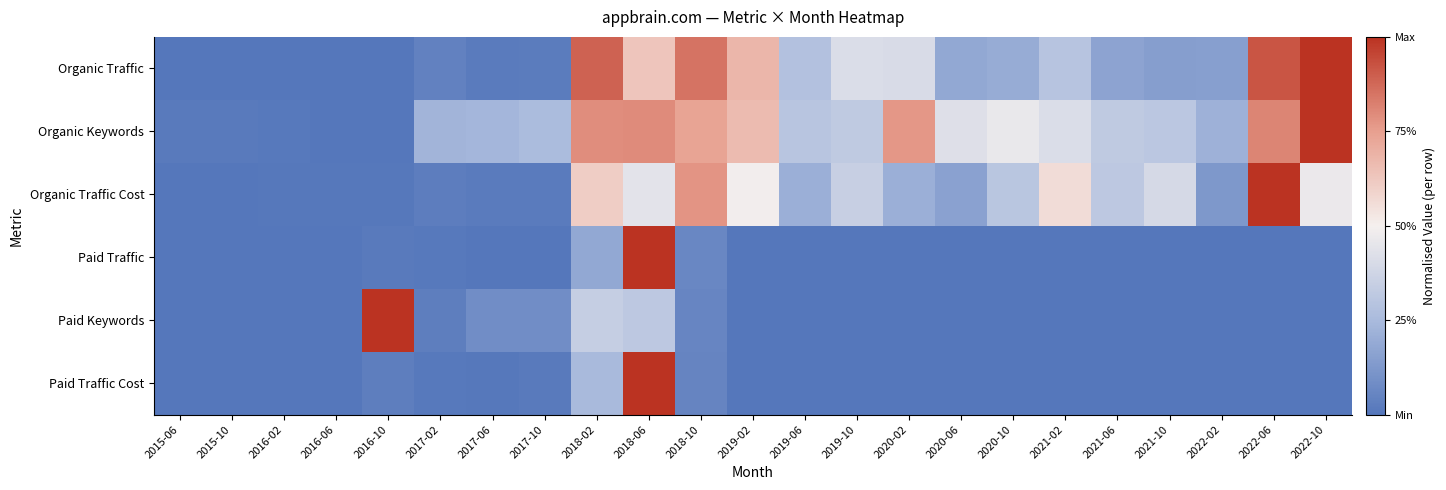

Reading right to left, transcribe all the data shown in this chart.

Organic Traffic: 2022-10=1.0	2022-06=0.9	2022-02=0.1	2021-10=0.1	2021-06=0.2	2021-02=0.3	2020-10=0.2	2020-06=0.2	2020-02=0.4	2019-10=0.4	2019-06=0.3	2019-02=0.7	2018-10=0.8	2018-06=0.6	2018-02=0.9	2017-10=0.0	2017-06=0.0	2017-02=0.0	2016-10=0.0	2016-06=0.0	2016-02=0.0	2015-10=0.0	2015-06=0.0
Organic Keywords: 2022-10=1.0	2022-06=0.8	2022-02=0.2	2021-10=0.3	2021-06=0.3	2021-02=0.4	2020-10=0.5	2020-06=0.4	2020-02=0.8	2019-10=0.3	2019-06=0.3	2019-02=0.7	2018-10=0.7	2018-06=0.8	2018-02=0.8	2017-10=0.3	2017-06=0.2	2017-02=0.2	2016-10=0.0	2016-06=0.0	2016-02=0.0	2015-10=0.0	2015-06=0.0
Organic Traffic Cost: 2022-10=0.5	2022-06=1.0	2022-02=0.1	2021-10=0.4	2021-06=0.3	2021-02=0.6	2020-10=0.3	2020-06=0.2	2020-02=0.2	2019-10=0.4	2019-06=0.2	2019-02=0.5	2018-10=0.8	2018-06=0.4	2018-02=0.6	2017-10=0.0	2017-06=0.0	2017-02=0.0	2016-10=0.0	2016-06=0.0	2016-02=0.0	2015-10=0.0	2015-06=0.0
Paid Traffic: 2022-10=0.0	2022-06=0.0	2022-02=0.0	2021-10=0.0	2021-06=0.0	2021-02=0.0	2020-10=0.0	2020-06=0.0	2020-02=0.0	2019-10=0.0	2019-06=0.0	2019-02=0.0	2018-10=0.1	2018-06=1.0	2018-02=0.2	2017-10=0.0	2017-06=0.0	2017-02=0.0	2016-10=0.0	2016-06=0.0	2016-02=0.0	2015-10=0.0	2015-06=0.0
Paid Keywords: 2022-10=0.0	2022-06=0.0	2022-02=0.0	2021-10=0.0	2021-06=0.0	2021-02=0.0	2020-10=0.0	2020-06=0.0	2020-02=0.0	2019-10=0.0	2019-06=0.0	2019-02=0.0	2018-10=0.1	2018-06=0.3	2018-02=0.3	2017-10=0.1	2017-06=0.1	2017-02=0.0	2016-10=1.0	2016-06=0.0	2016-02=0.0	2015-10=0.0	2015-06=0.0
Paid Traffic Cost: 2022-10=0.0	2022-06=0.0	2022-02=0.0	2021-10=0.0	2021-06=0.0	2021-02=0.0	2020-10=0.0	2020-06=0.0	2020-02=0.0	2019-10=0.0	2019-06=0.0	2019-02=0.0	2018-10=0.1	2018-06=1.0	2018-02=0.2	2017-10=0.0	2017-06=0.0	2017-02=0.0	2016-10=0.0	2016-06=0.0	2016-02=0.0	2015-10=0.0	2015-06=0.0